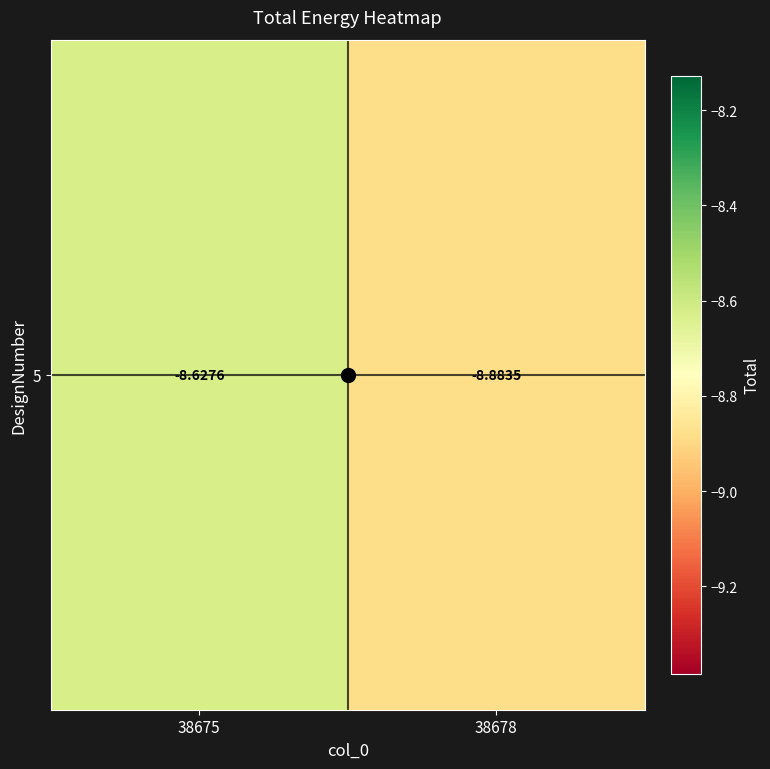

True or false: the data shows -8.6 at 38675.

True